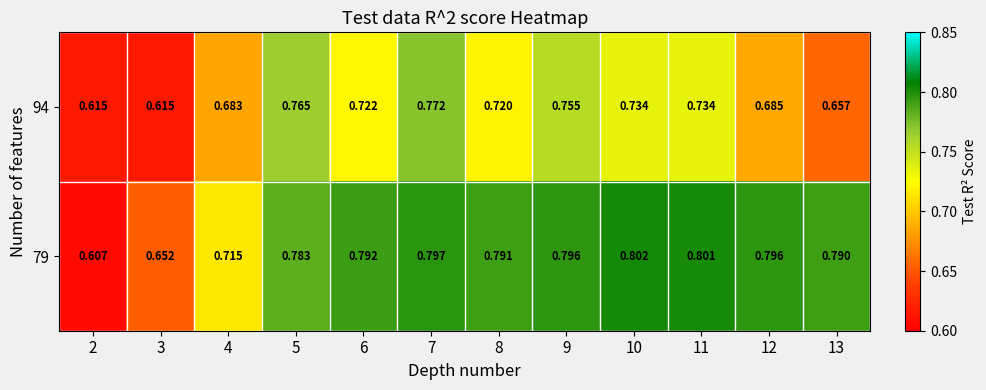

Which series has the largest range (max minus min)?

79